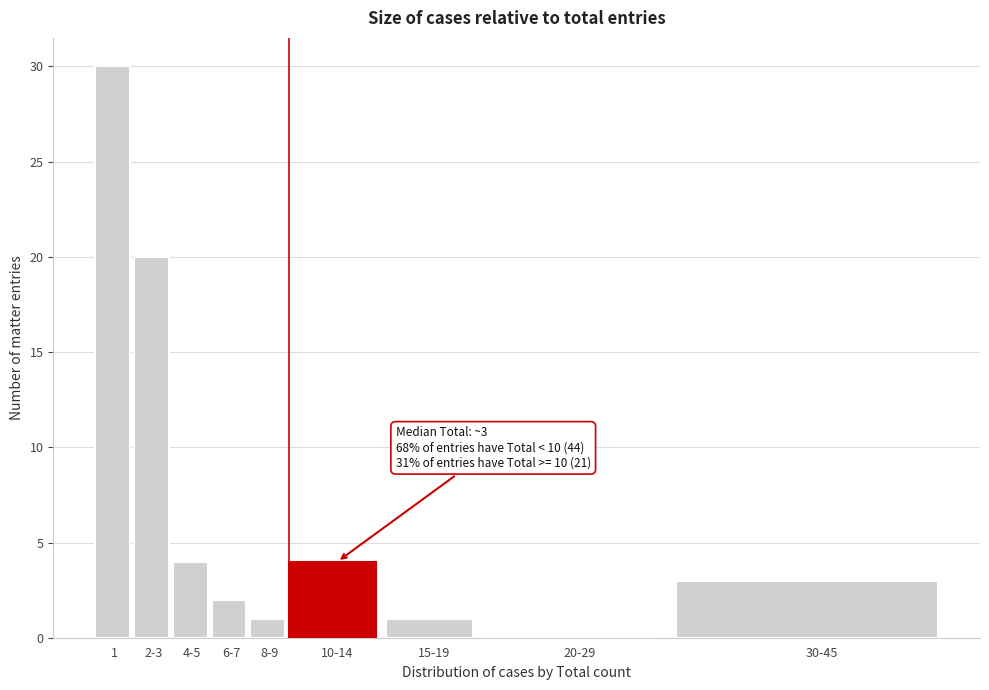

Reading left to right, what are all the values shown in this chart?

1=30	2-3=20	4-5=4	6-7=2	8-9=1	10-14=4	15-19=1	20-29=0	30-45=3